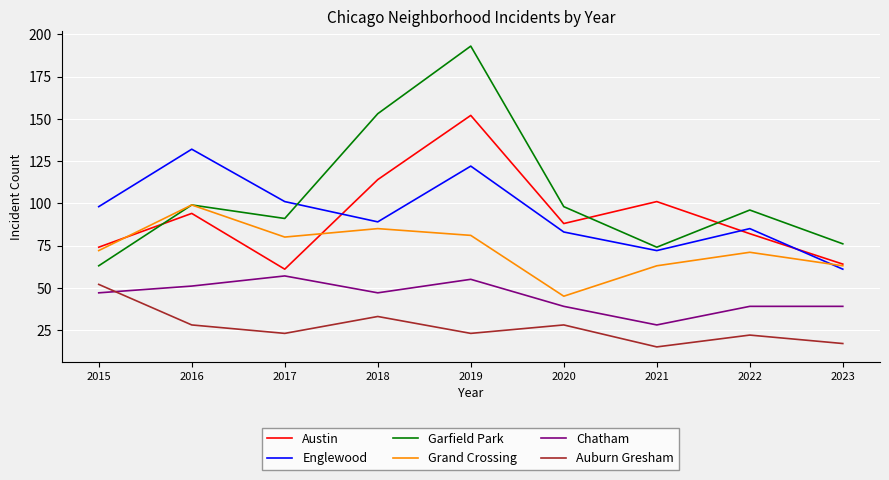

What is the total value across all series at 2015?

406